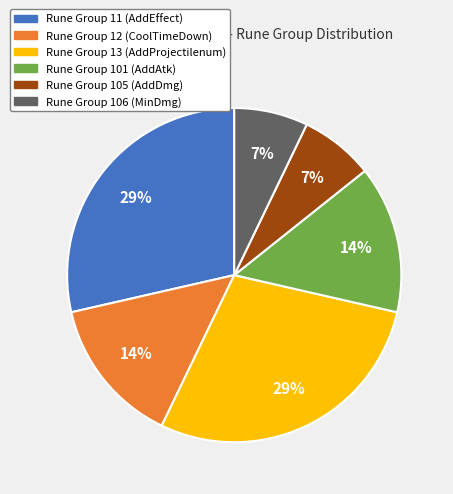

Combined, do Rune Group 106 and Rune Group 101 account for over 50%?

No